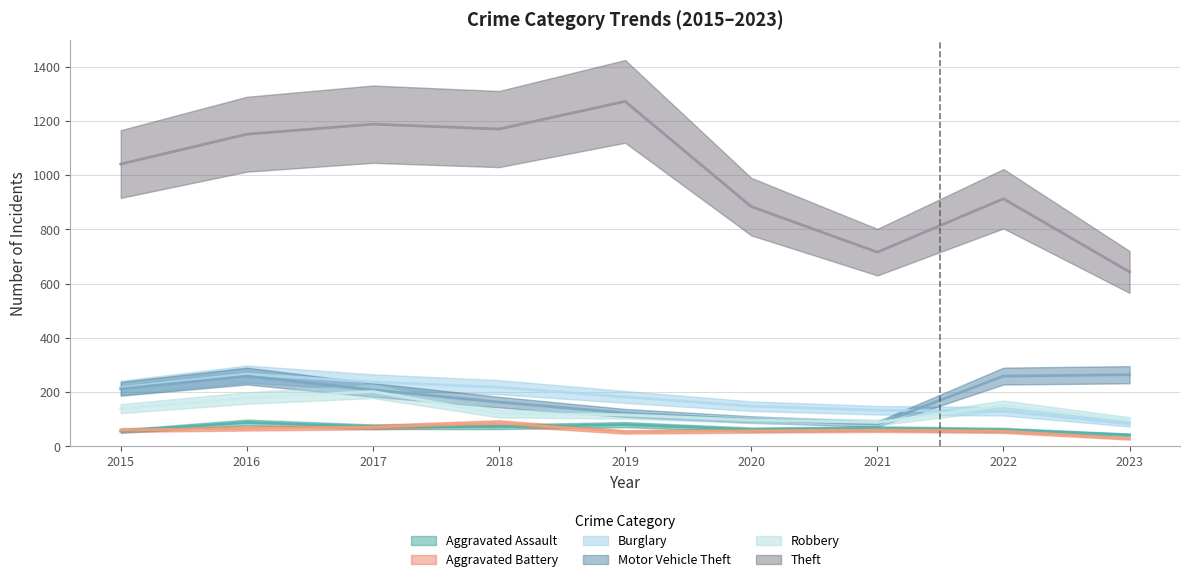

What is the average value of the Aggravated Assault series?

67